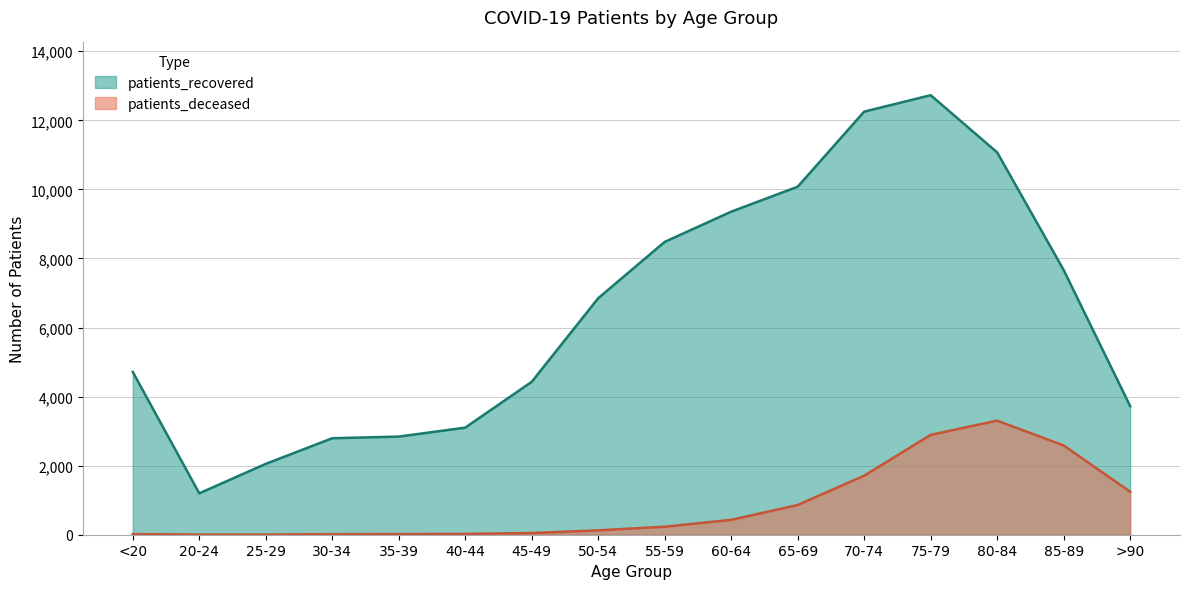

Where is patients_recovered nearest to the value 6963?

50-54